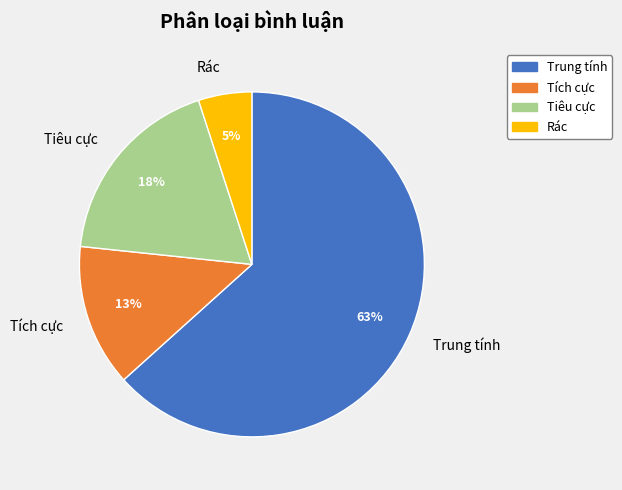

Rank the categories by value from highest to lowest.

Trung tính, Tiêu cực, Tích cực, Rác